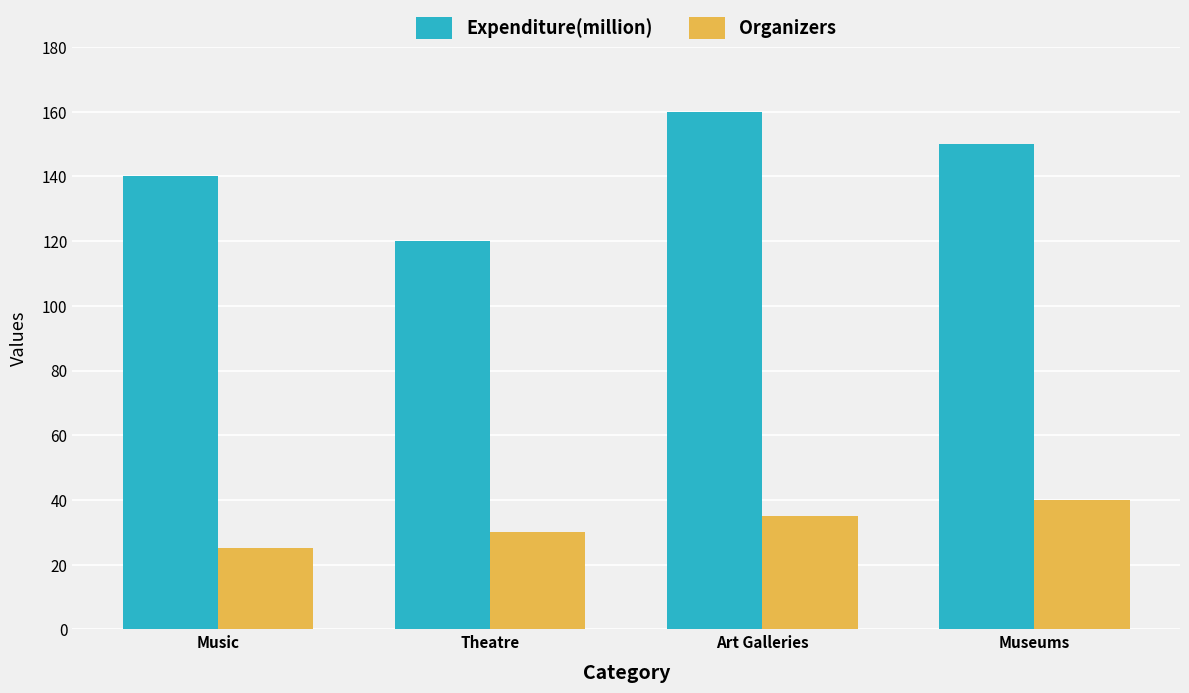

Reading left to right, what are all the values shown in this chart?

Expenditure(million): 140	120	160	150
Organizers: 25	30	35	40